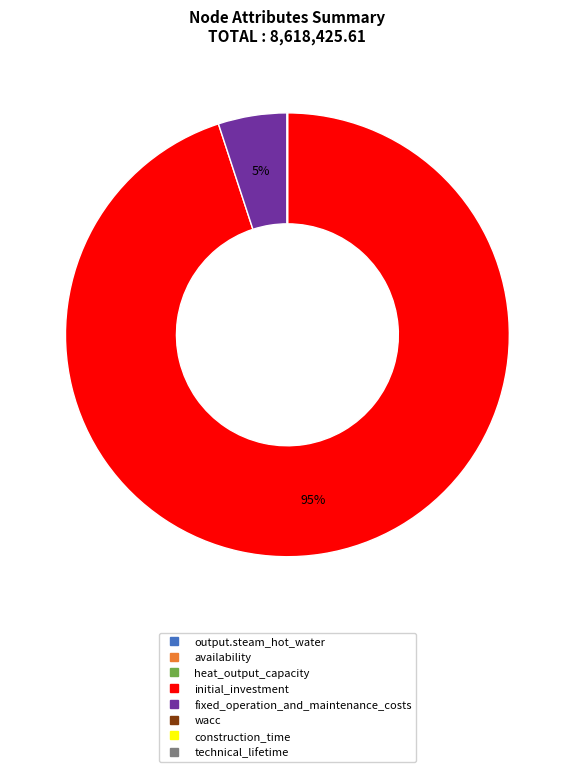

Does any single category account for the majority?

Yes